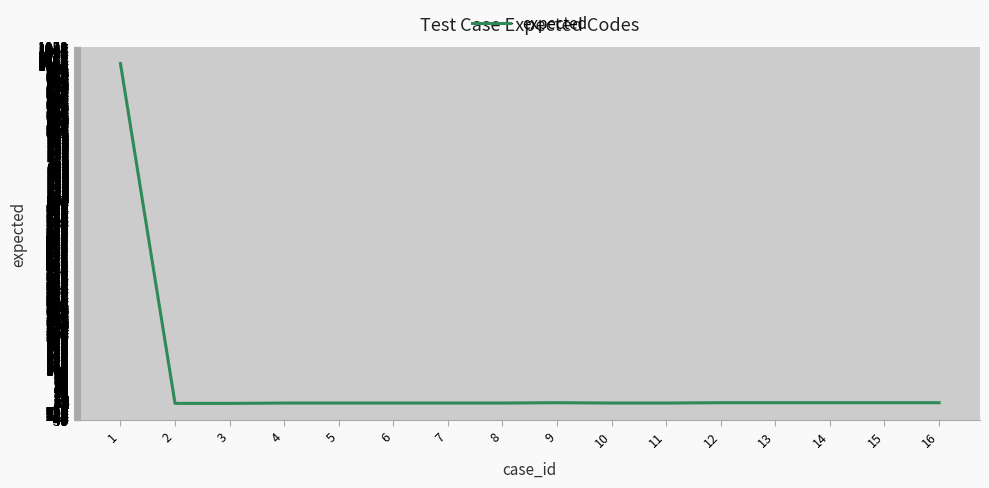

What is the greatest value displayed?

1003